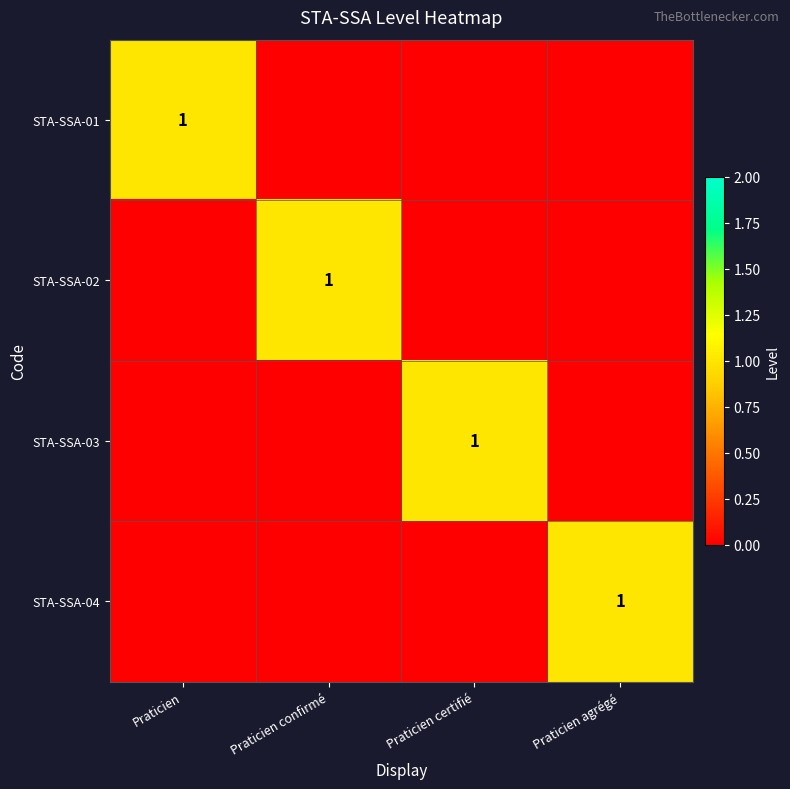

Is it true that STA-SSA-02 equals 1 at Praticien confirmé?

True